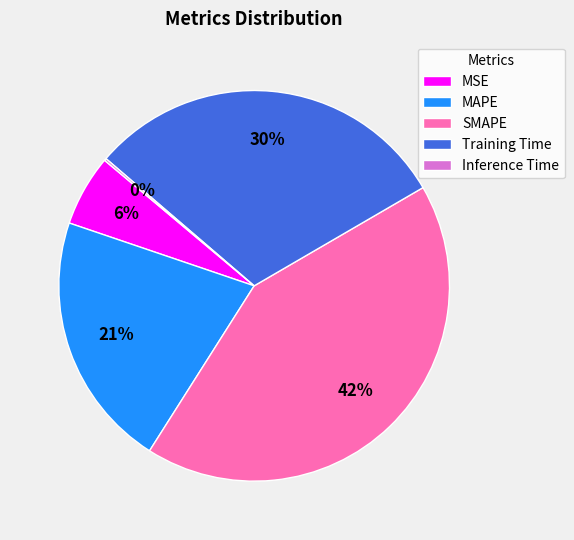

Is it true that MAPE is 21% of the pie?

True